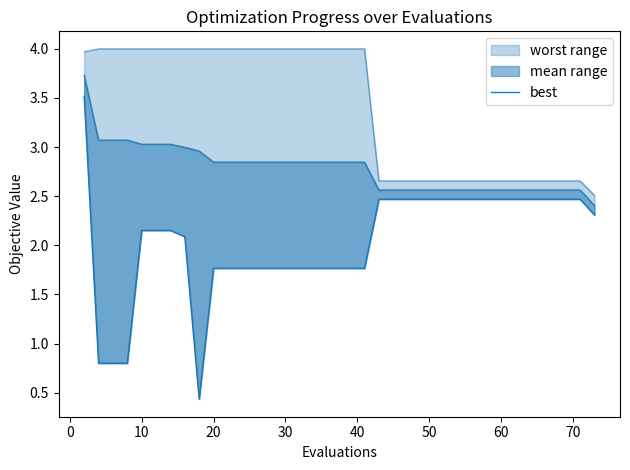

Does the chart display data point markers on the line(s)?

No